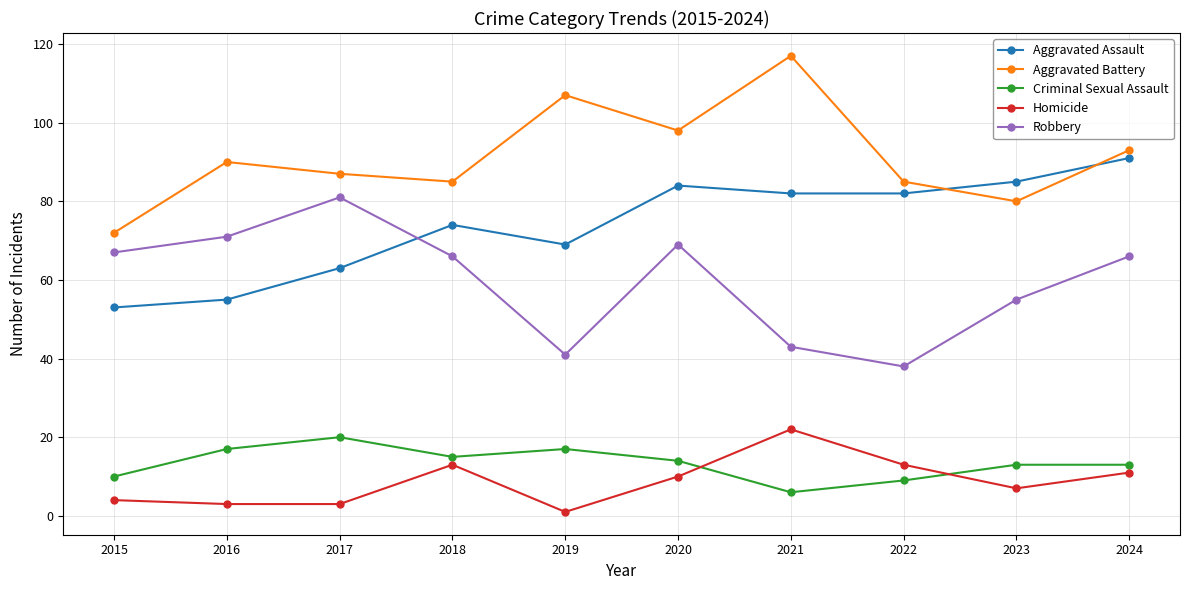

Reading left to right, what are all the values shown in this chart?

Aggravated Assault: 53	55	63	74	69	84	82	82	85	91
Aggravated Battery: 72	90	87	85	107	98	117	85	80	93
Criminal Sexual Assault: 10	17	20	15	17	14	6	9	13	13
Homicide: 4	3	3	13	1	10	22	13	7	11
Robbery: 67	71	81	66	41	69	43	38	55	66